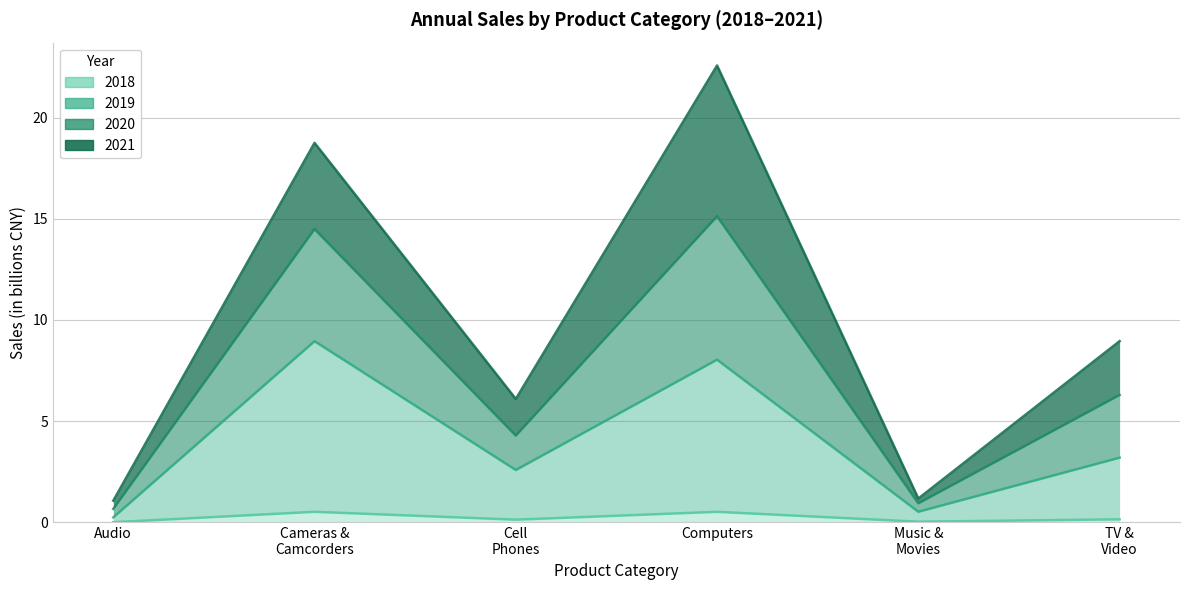

What is the label of the 4th point from the right?

Cell Phones